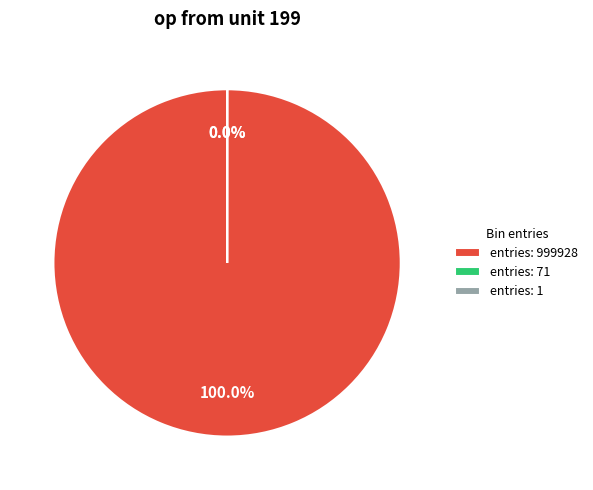

How many segments does this pie chart have?

3